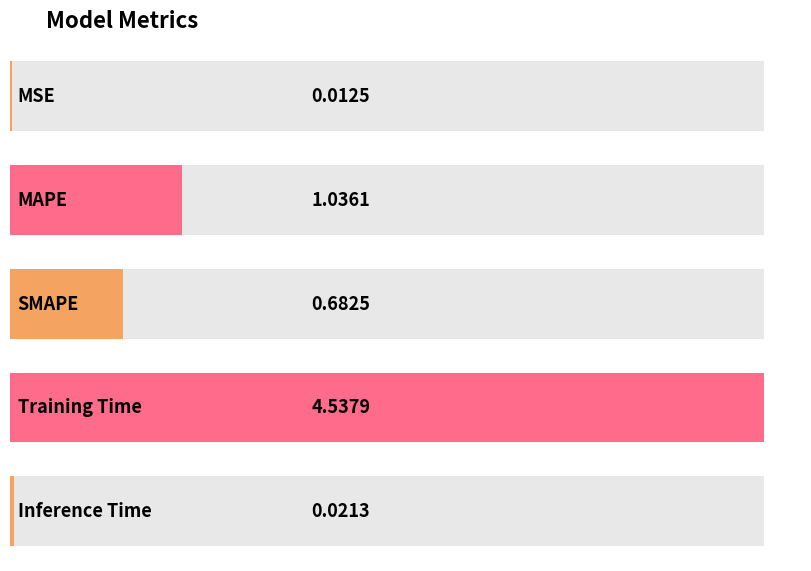

Which category has the lowest value across all series?

MSE